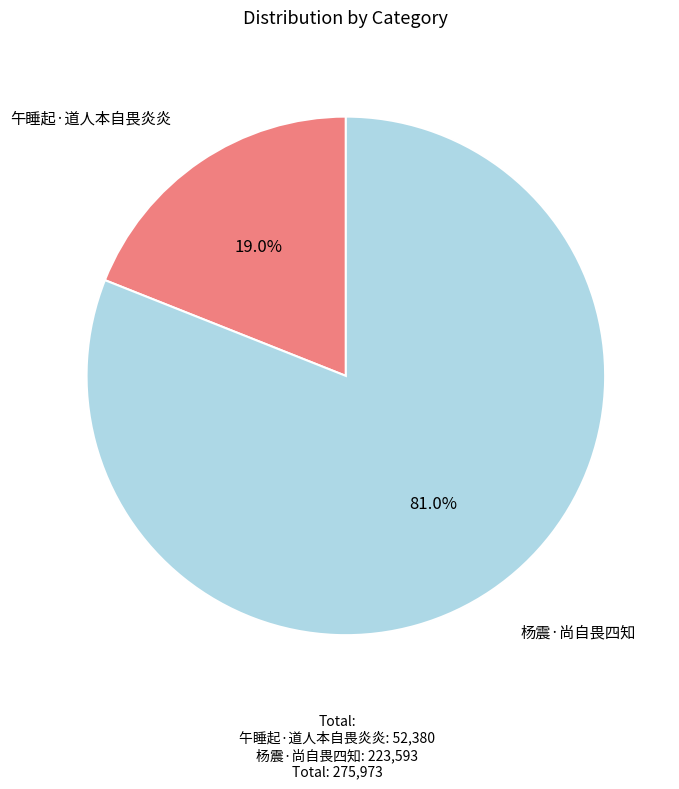

Between 午睡起·道人本自畏炎炎 and 杨震·尚自畏四知, which is larger?

杨震·尚自畏四知